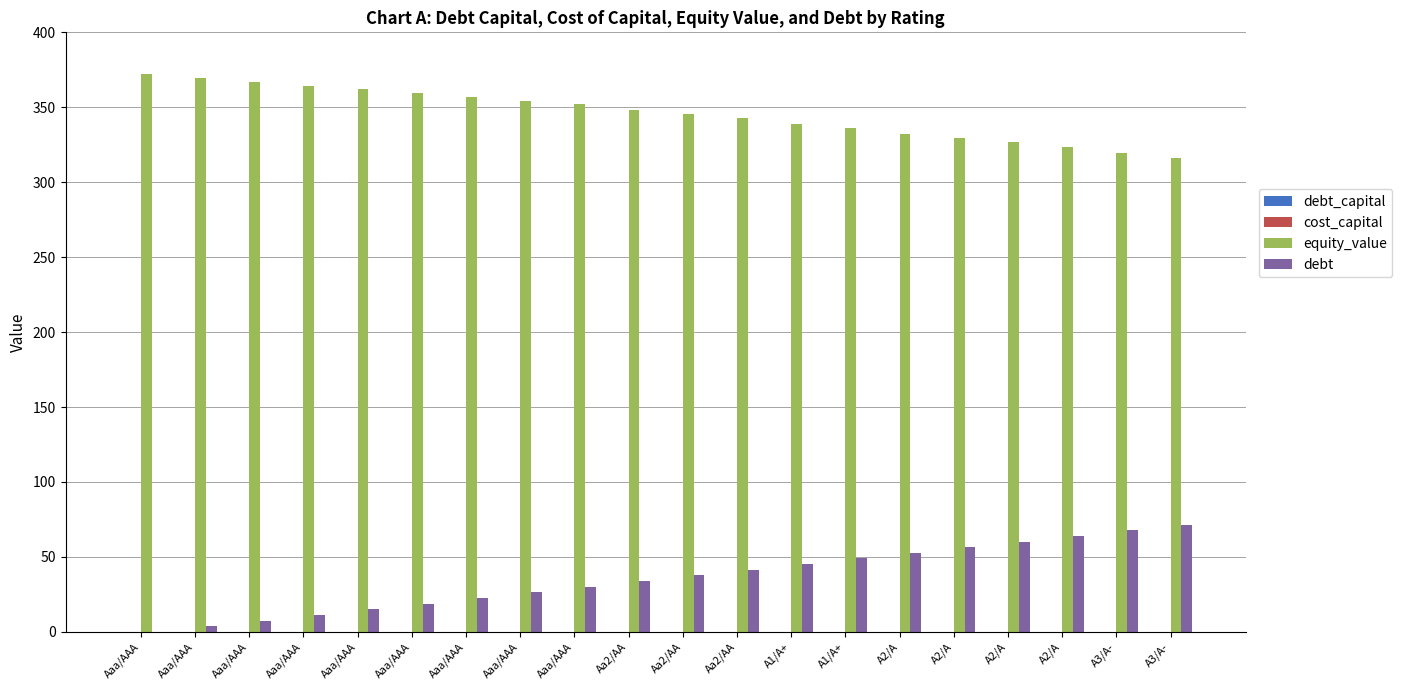

Rank the series at Aa2/AA from highest to lowest value.

equity_value, debt, debt_capital, cost_capital